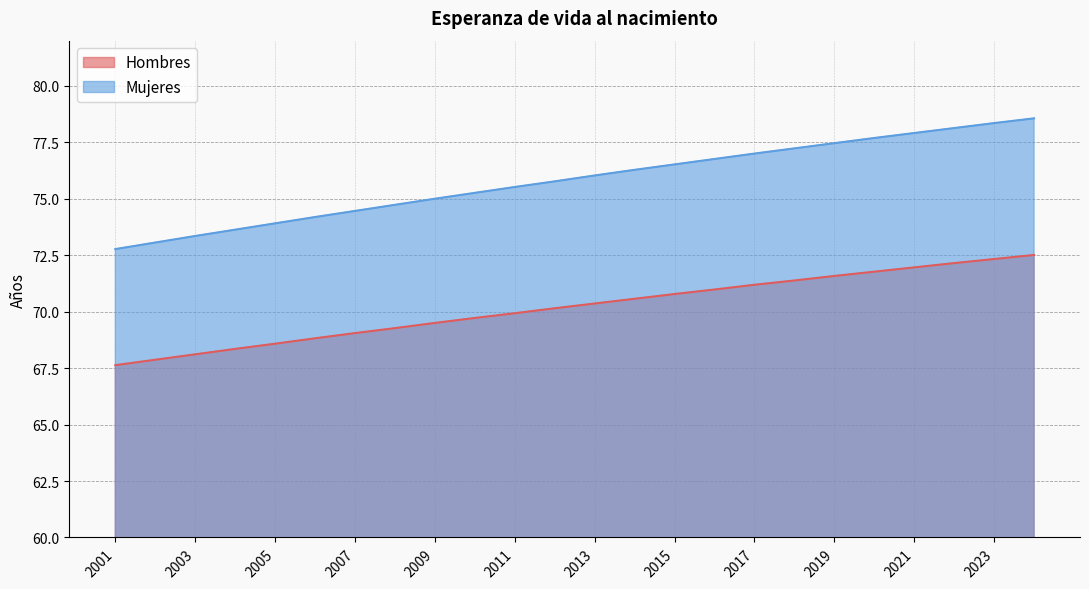

True or false: Hombres and Mujeres cross at least once.

False